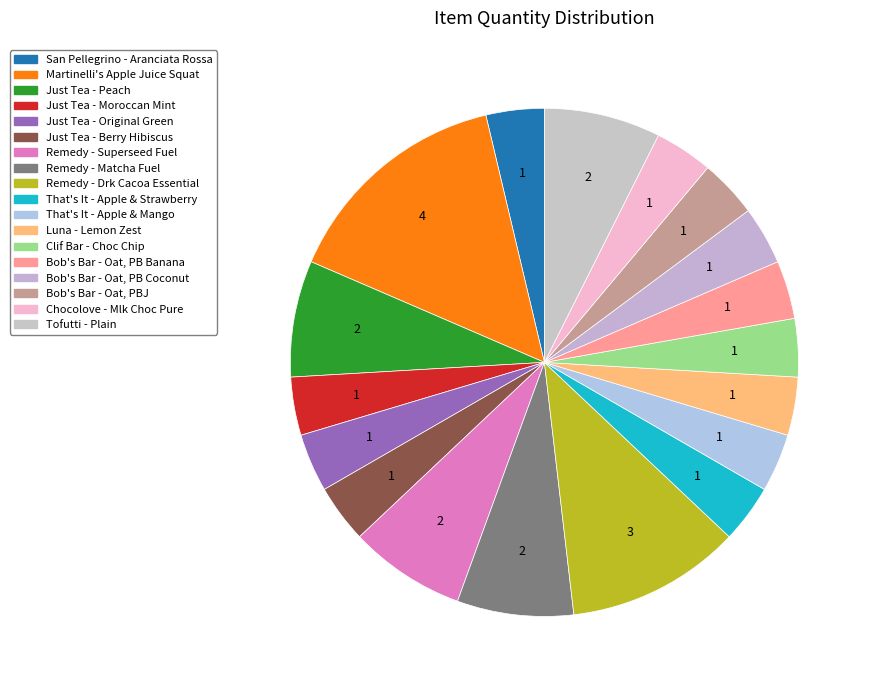

Count the number of slices in the pie.

18